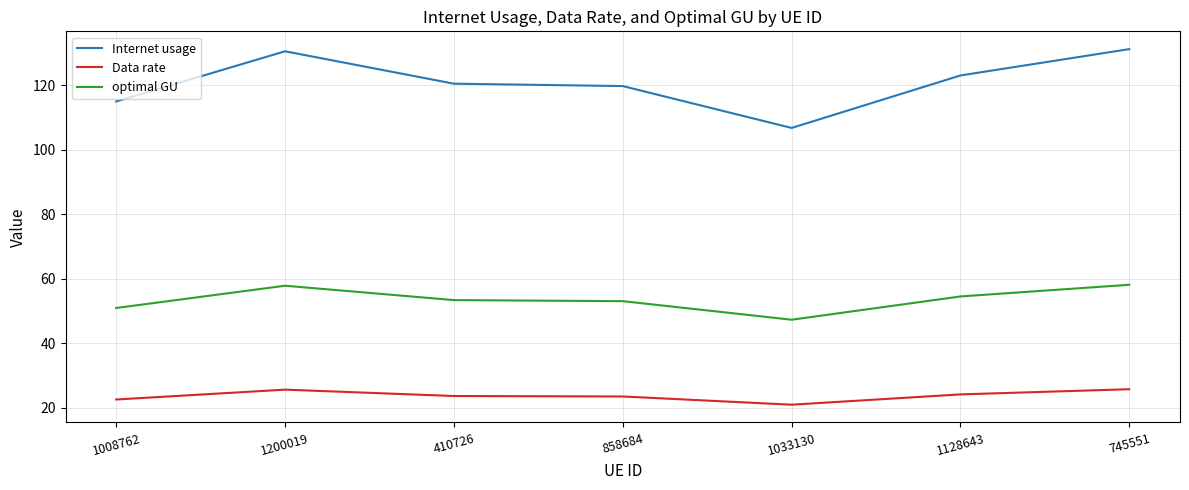

What are all the series names shown in the legend?

Internet usage, Data rate, optimal GU